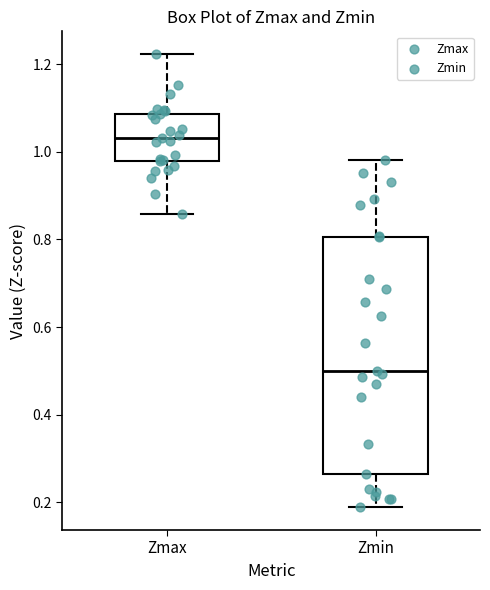

Reading left to right, read every box against the y-axis: the position of its median line, the range the box covers, and the ends of its whiskers. The values are not printed on the chart, so give them approximately, as read against the axis.

Zmax: median 1.04, box 0.98 to 1.08, whiskers 0.86 to 1.22
Zmin: median 0.50, box 0.26 to 0.80, whiskers 0.18 to 0.98